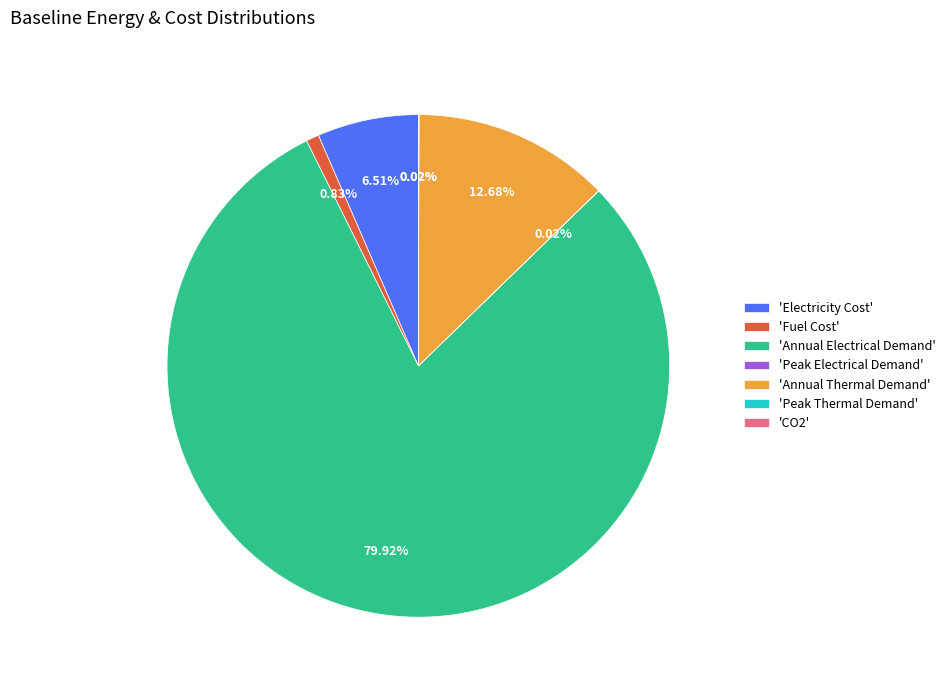

Approximately how many times larger is the value at 'Annual Electrical Demand' compared to 'Annual Thermal Demand'?

6.3